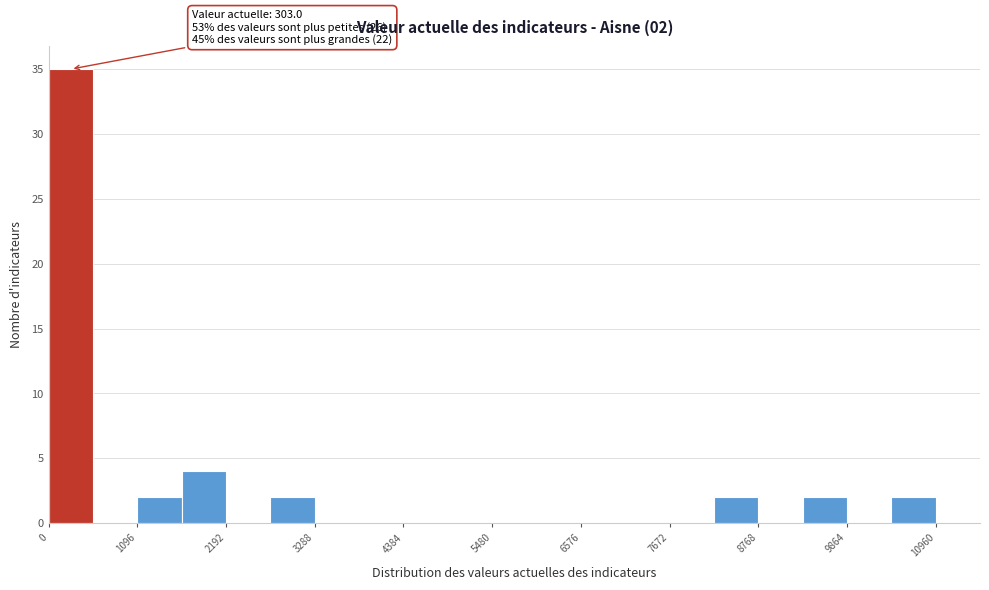

Around what value on the x-axis is the tallest bar? Give the approximate position of its centre, as read against the axis.

200